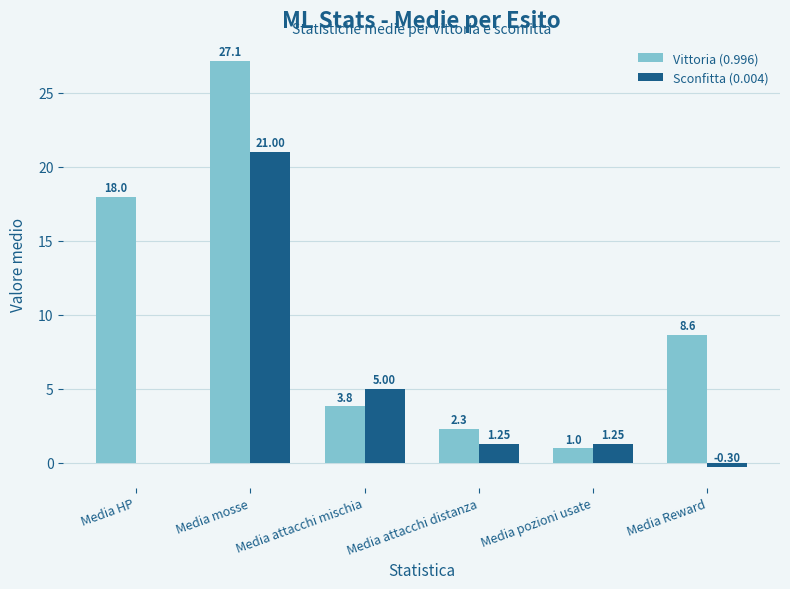

What is the sum of all Sconfitta (0.004) values?

28.2